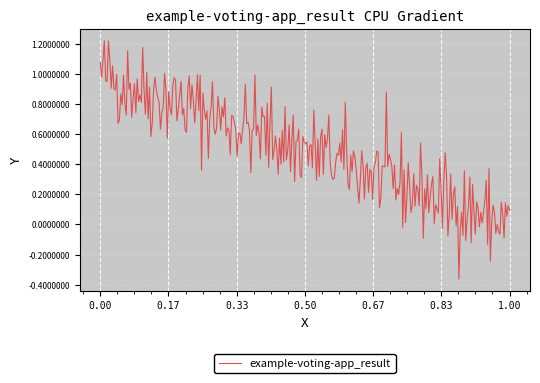

True or false: there are more than 0 points higher than both neighbors.

True